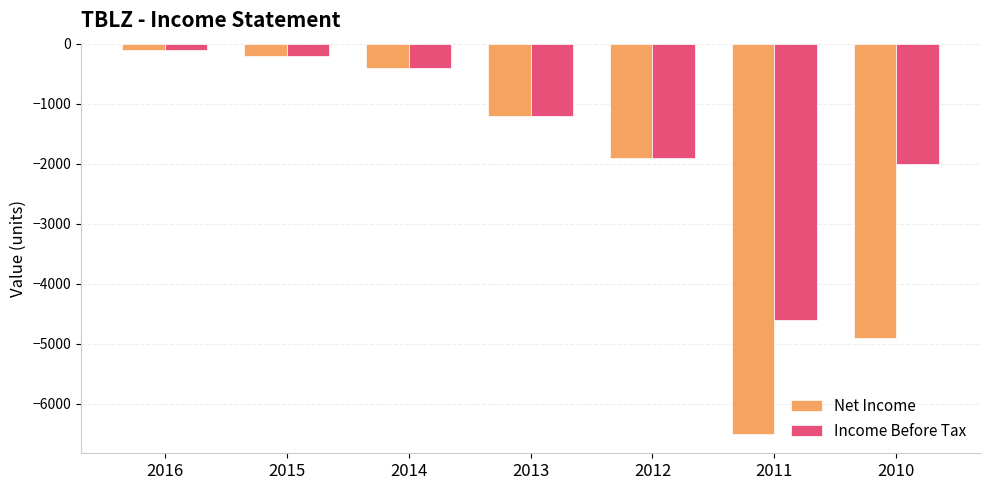

Reading left to right, transcribe all the data shown in this chart.

Net Income: 2016=-100	2015=-200	2014=-400	2013=-1200	2012=-1900	2011=-6500	2010=-4900
Income Before Tax: 2016=-100	2015=-200	2014=-400	2013=-1200	2012=-1900	2011=-4600	2010=-2000